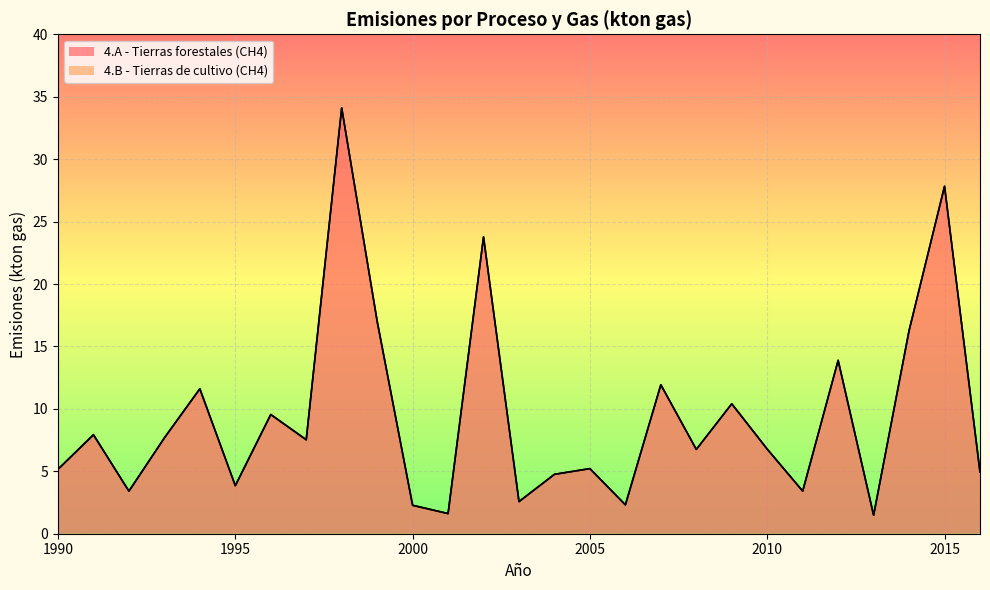

Reading left to right, transcribe all the data shown in this chart.

1990=5.2	1991=7.9	1992=3.4	1993=7.7	1994=11.6	1995=3.8	1996=9.5	1997=7.5	1998=34.1	1999=17.0	2000=2.3	2001=1.6	2002=23.8	2003=2.6	2004=4.8	2005=5.2	2006=2.3	2007=11.9	2008=6.8	2009=10.4	2010=6.8	2011=3.4	2012=13.9	2013=1.5	2014=16.3	2015=27.8	2016=4.9